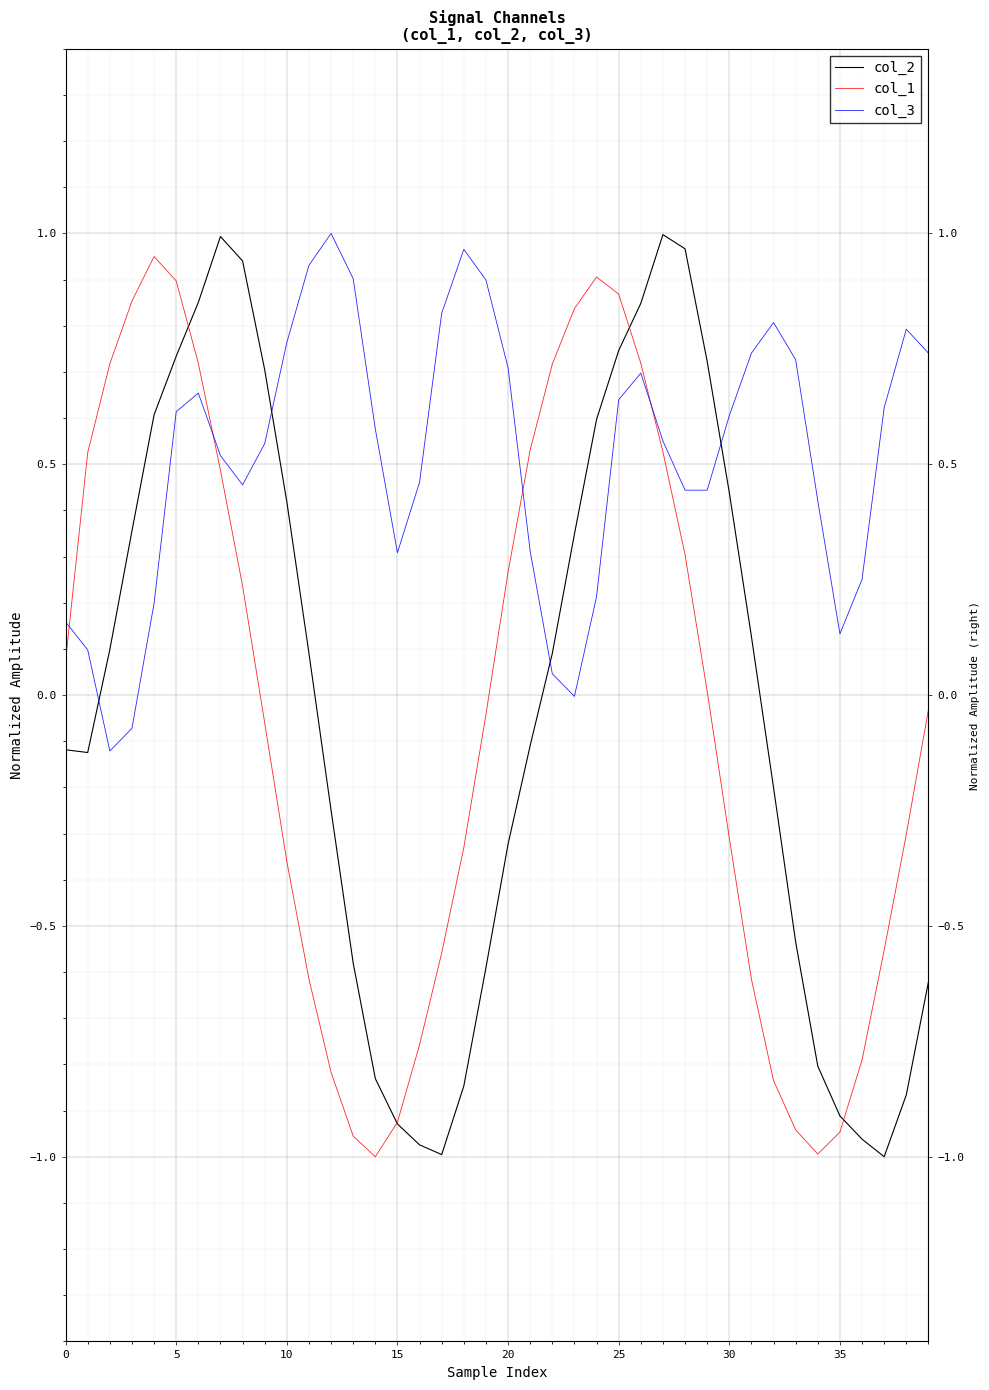

What is the label of the 18th point from the right?

22